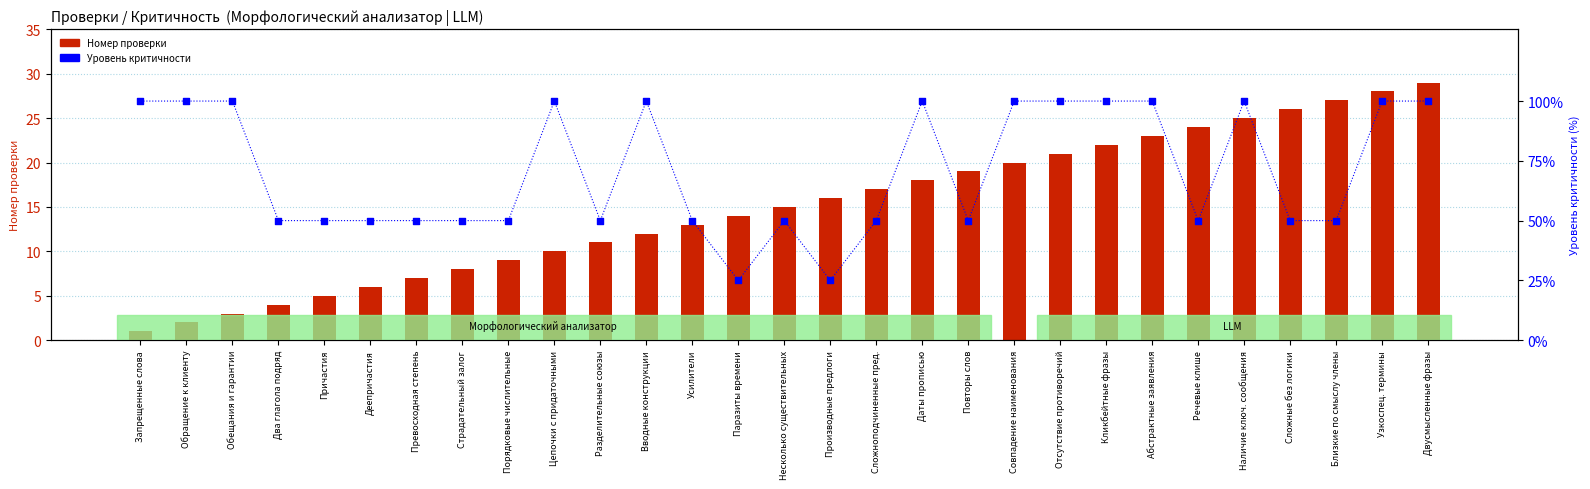

At which category is the sum across all series the highest?

Двусмысленные фразы